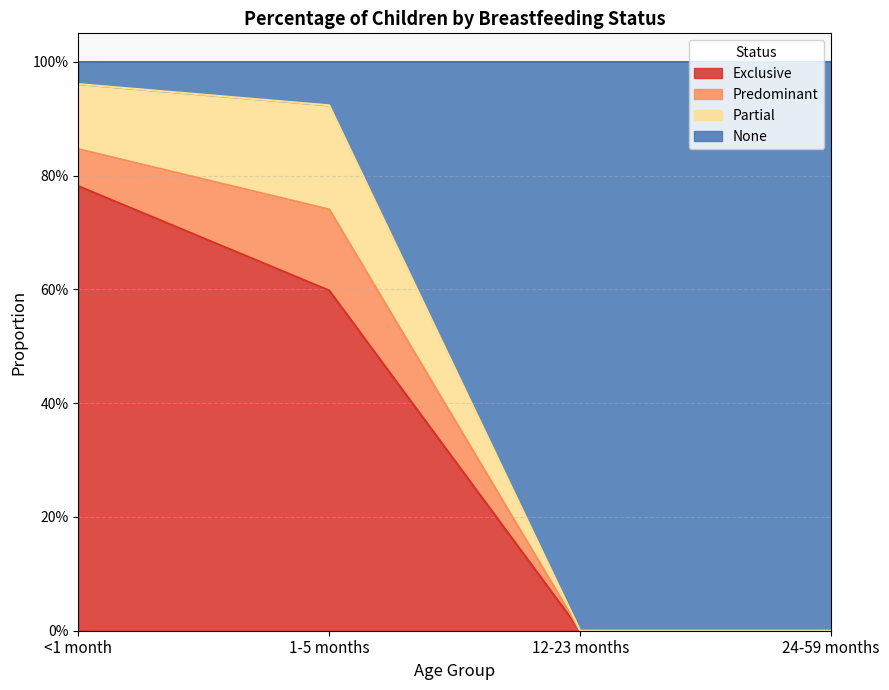

What is the average value of the None series?

0.5